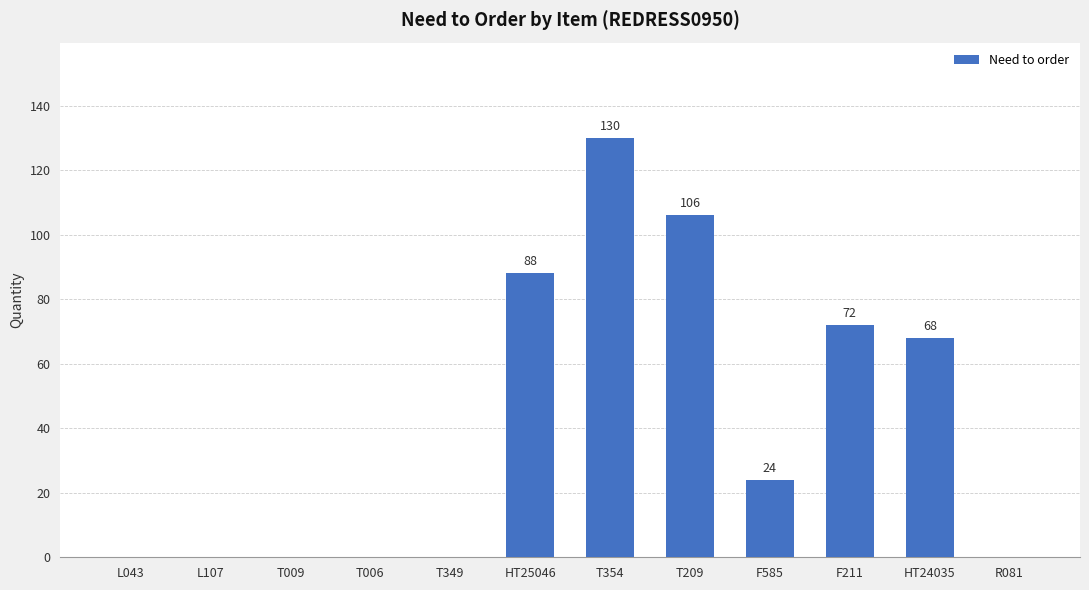

Approximately how many times larger is the value at HT24035 compared to T209?

0.6